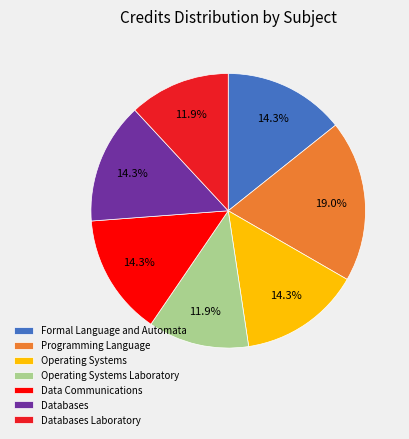

Is Formal Language and Automata the majority of the pie?

No